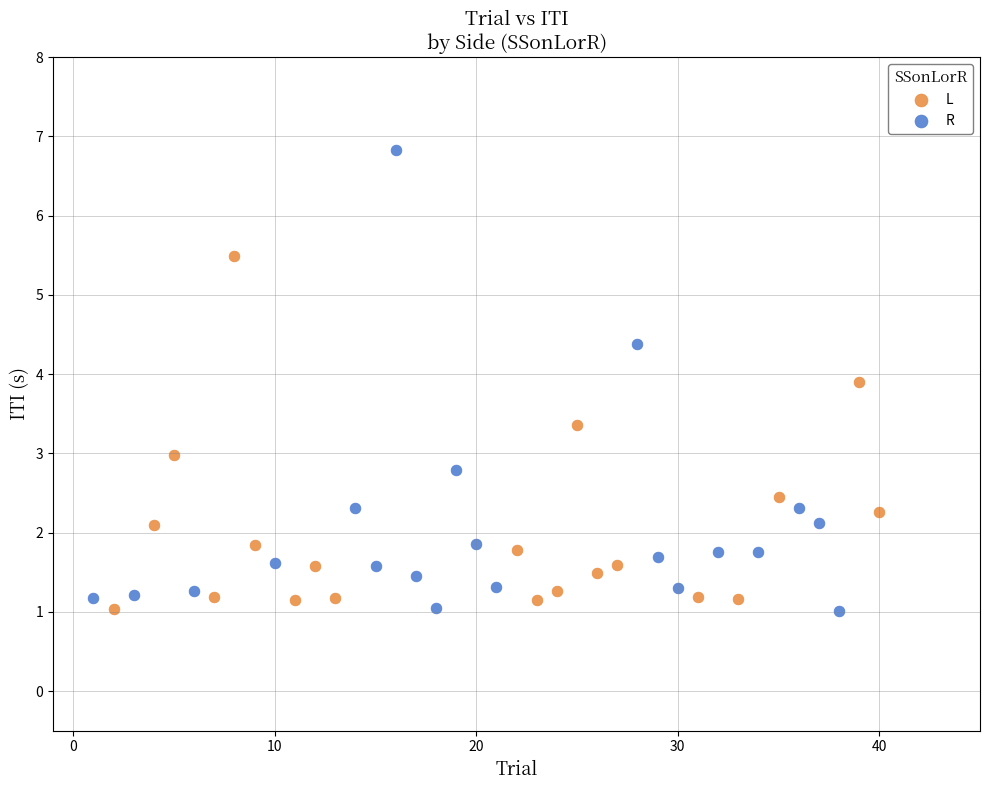

Which series has the widest spread of Y values?

R